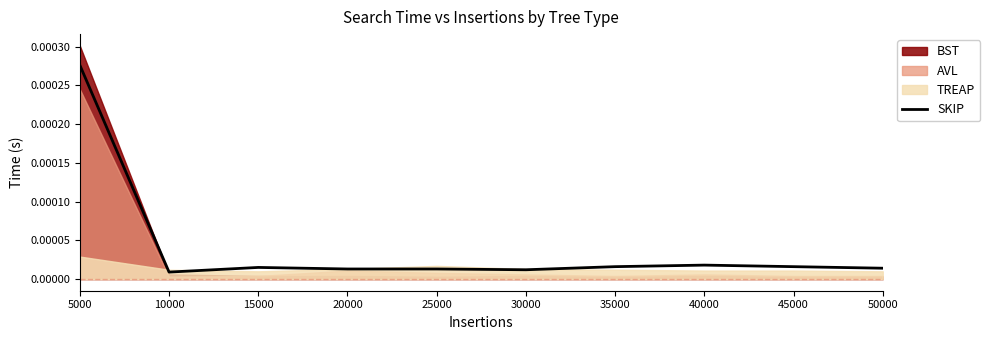

How many points are lower than both their immediate neighbors (excluding endpoints)?

2